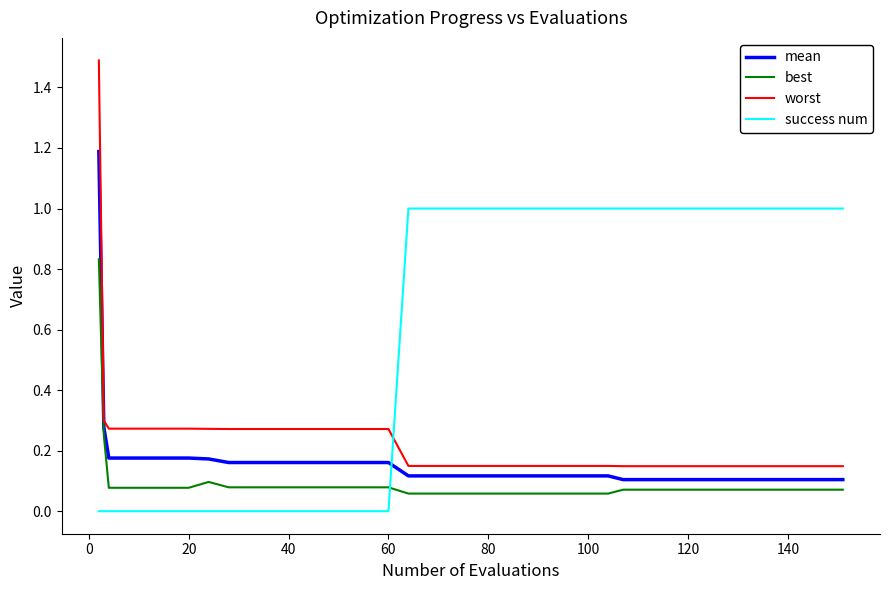

At how many categories does at least one series exceed 0?

40